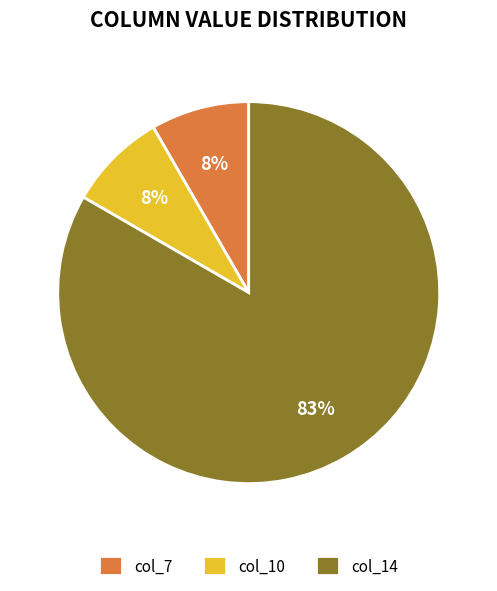

What is the largest slice in the pie chart?

col_14